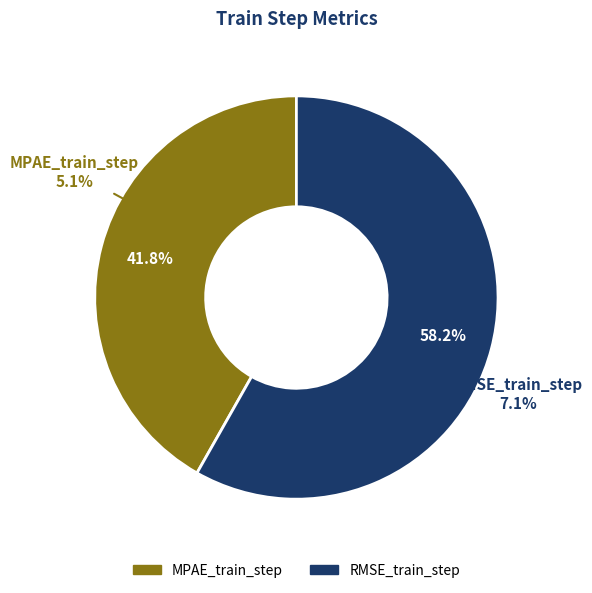

Is there a majority slice in this chart?

Yes